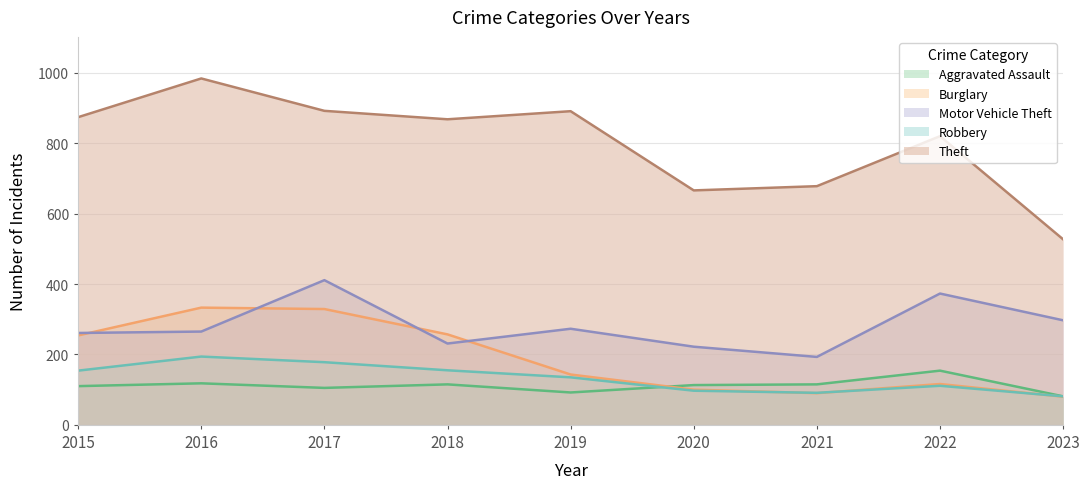

True or false: Robbery has a value of 106 at 2017.

False